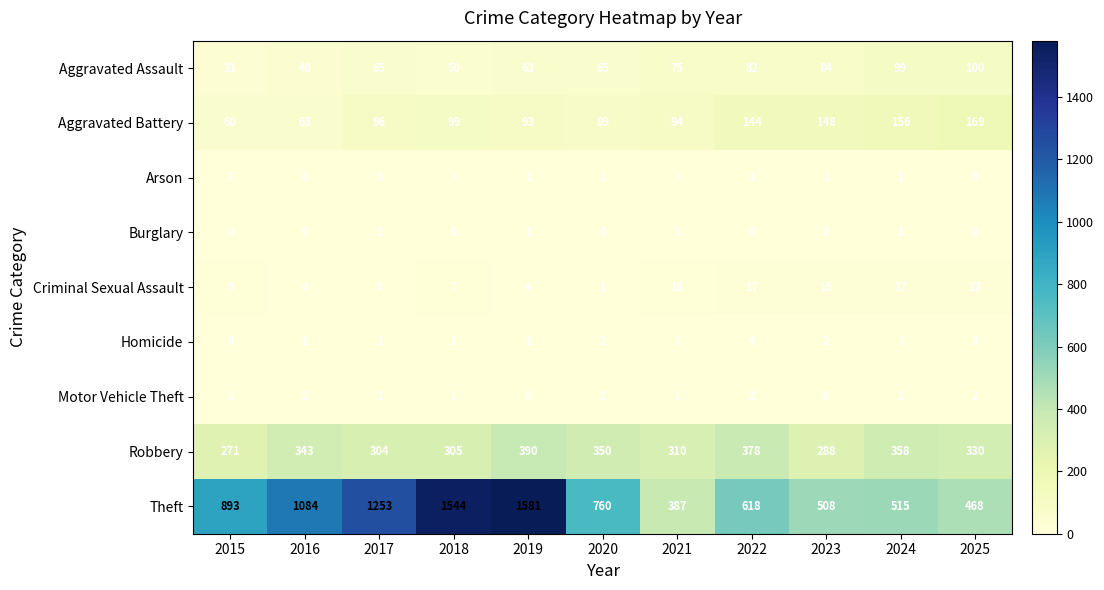

What is the sum of the Aggravated Assault values at 2022 and 2024?

181